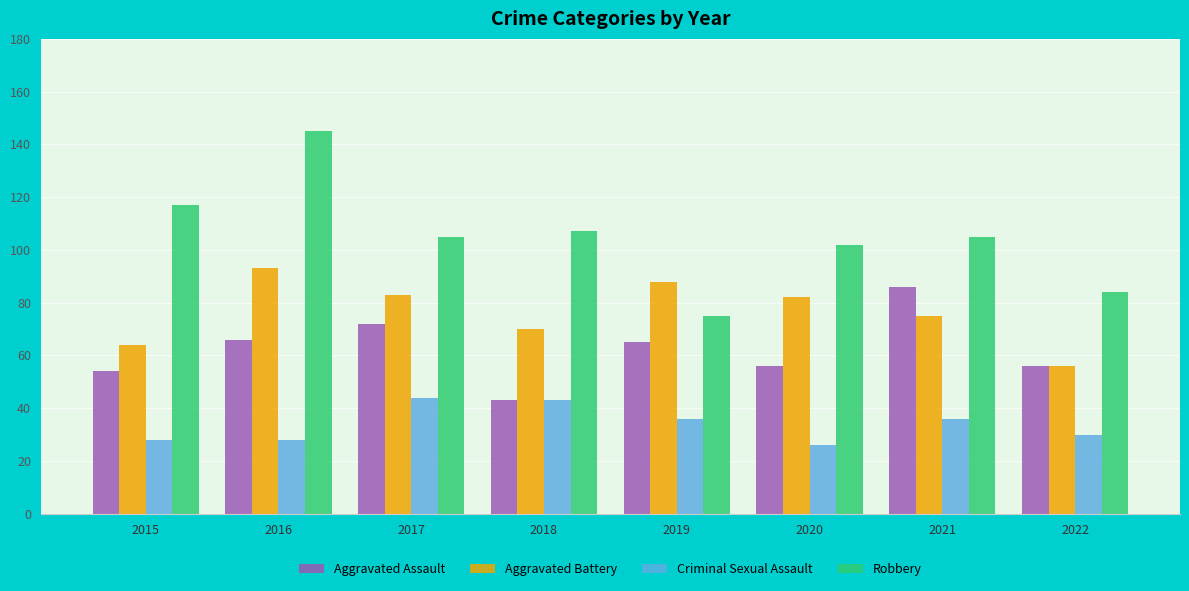

Reading right to left, what are all the values shown in this chart?

Aggravated Assault: 2022=56	2021=86	2020=56	2019=65	2018=43	2017=72	2016=66	2015=54
Aggravated Battery: 2022=56	2021=75	2020=82	2019=88	2018=70	2017=83	2016=93	2015=64
Criminal Sexual Assault: 2022=30	2021=36	2020=26	2019=36	2018=43	2017=44	2016=28	2015=28
Robbery: 2022=84	2021=105	2020=102	2019=75	2018=107	2017=105	2016=145	2015=117